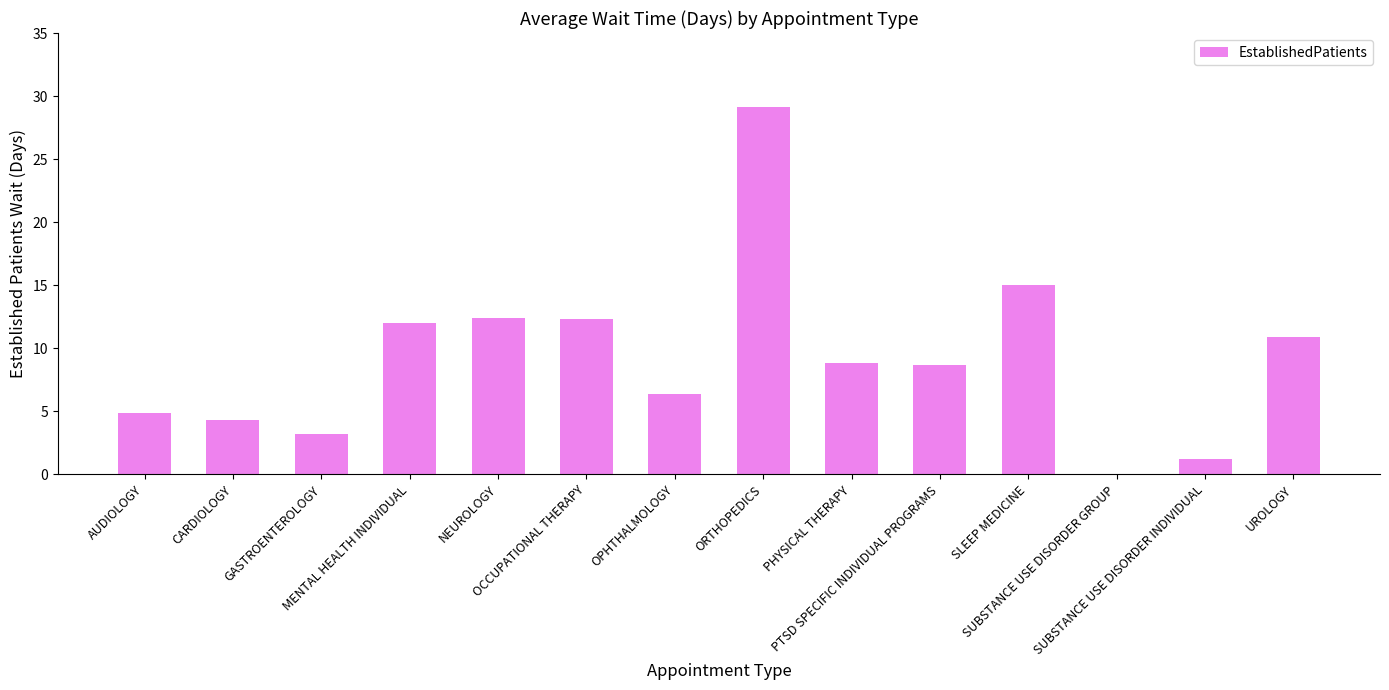

What is the sum of all values?

129.2